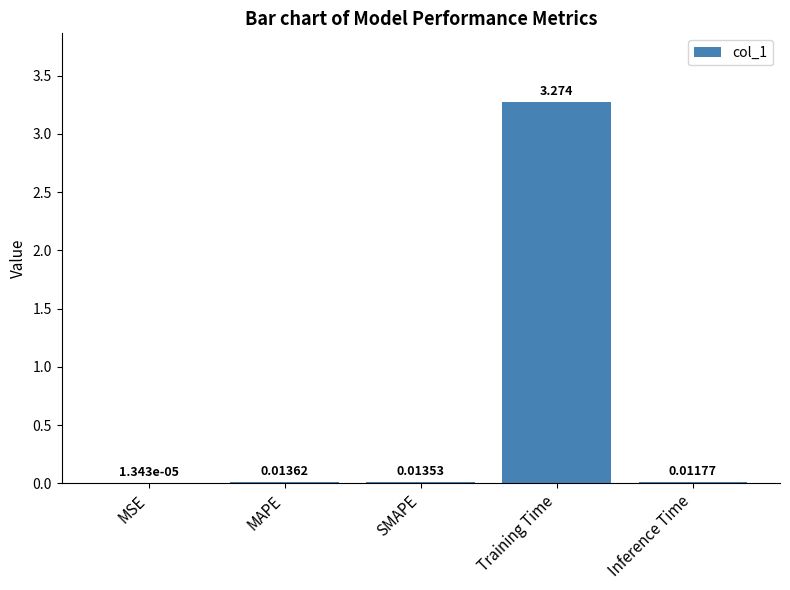

At which label is the value closest to 1?

MAPE